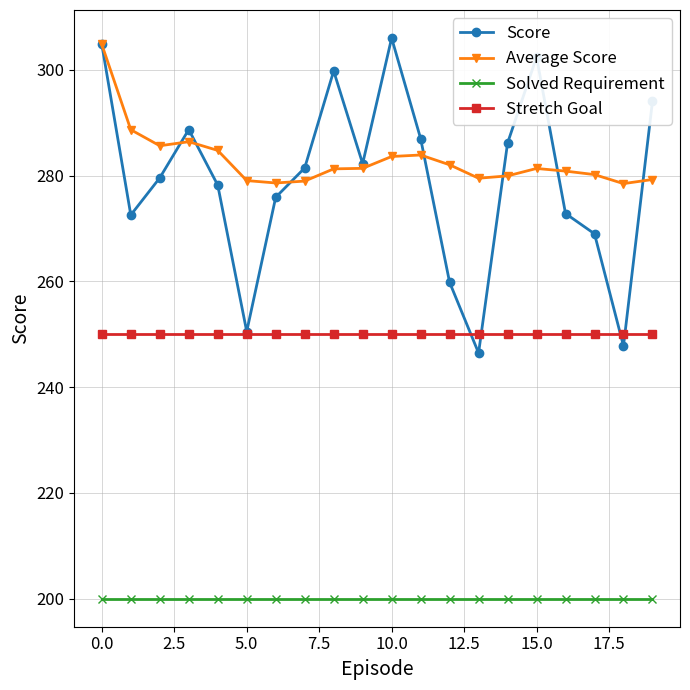

How many lines are shown in the chart?

4